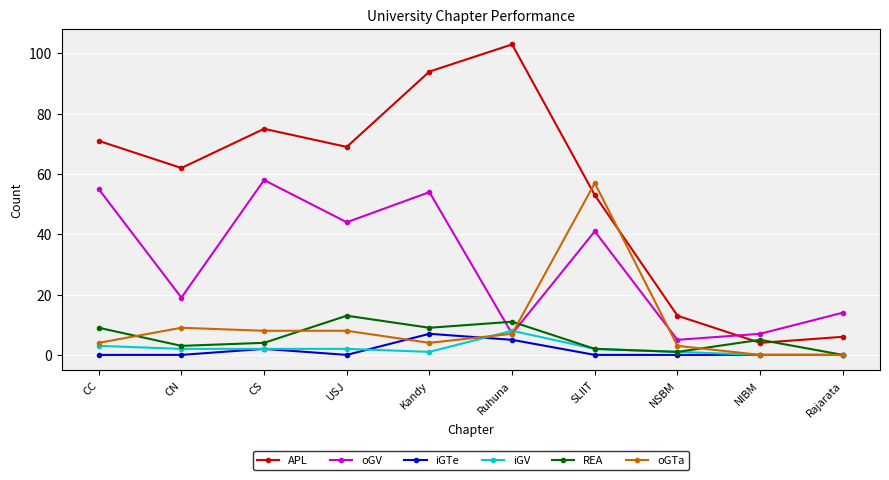

What is the sum of all APL values?

550